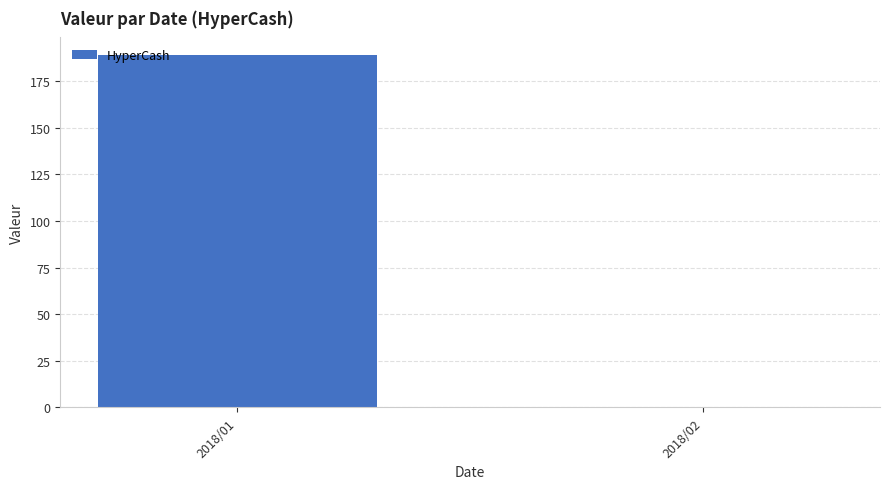

What is the sum of all values?

189